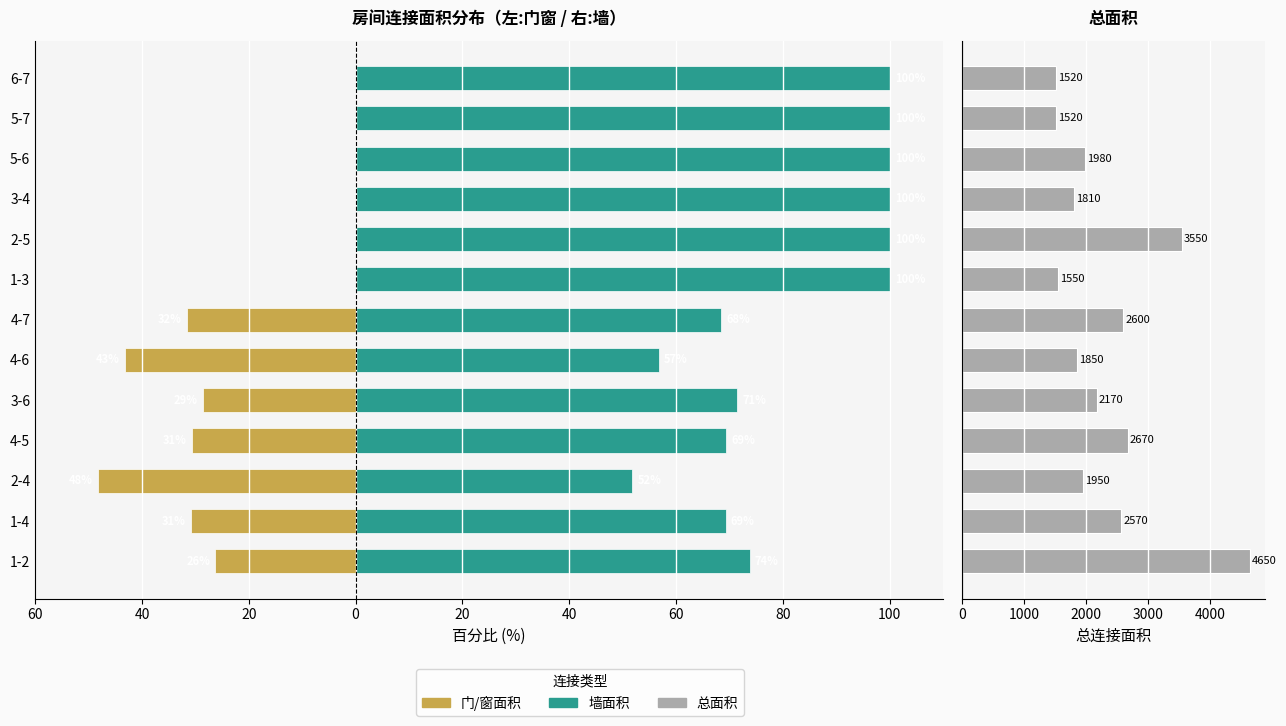

How many data points in 总面积 are above 1980?

6